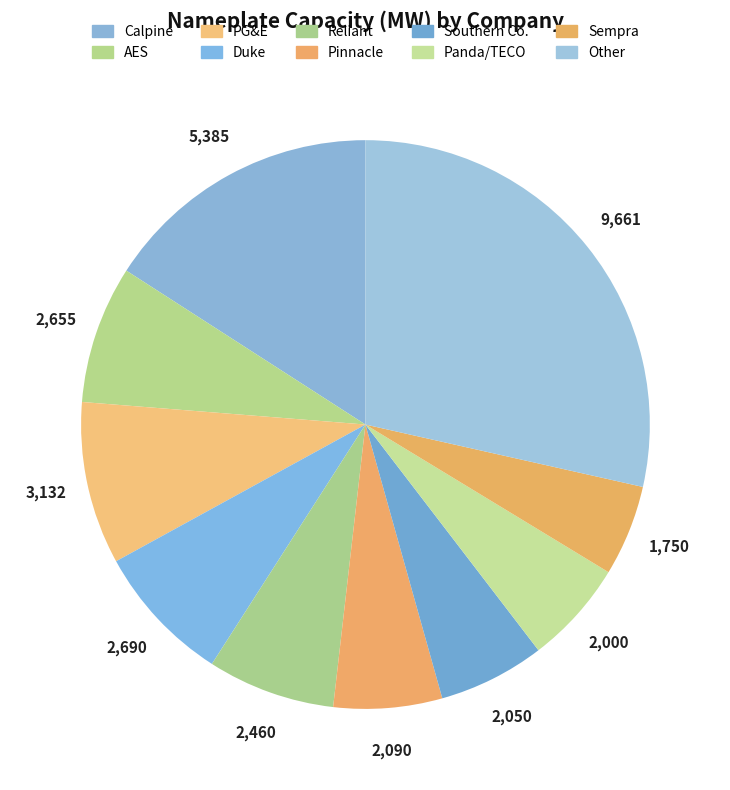

Is PG&E the majority of the pie?

No